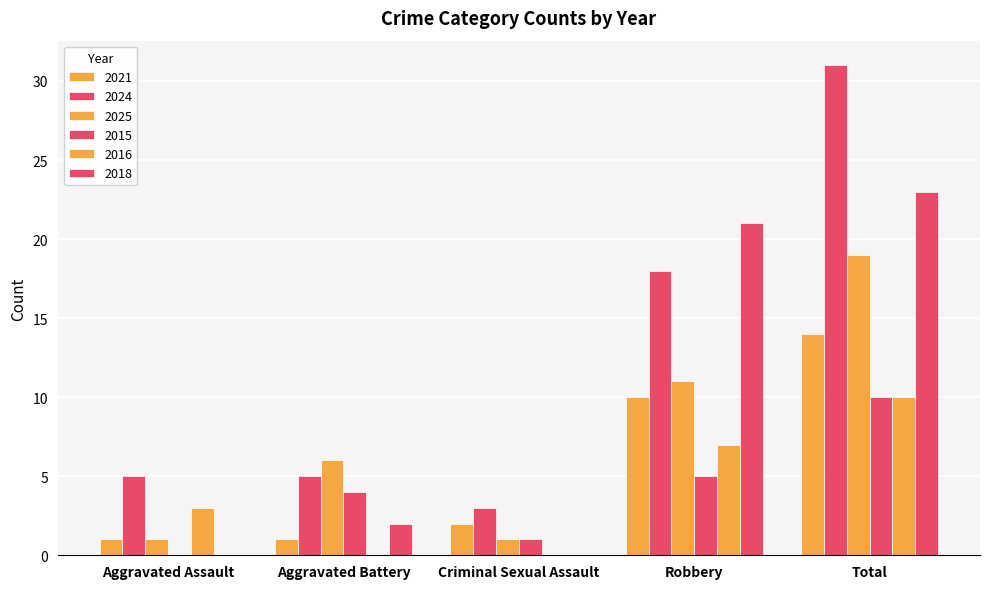

Where does the 2015 series first go above 4?

Robbery